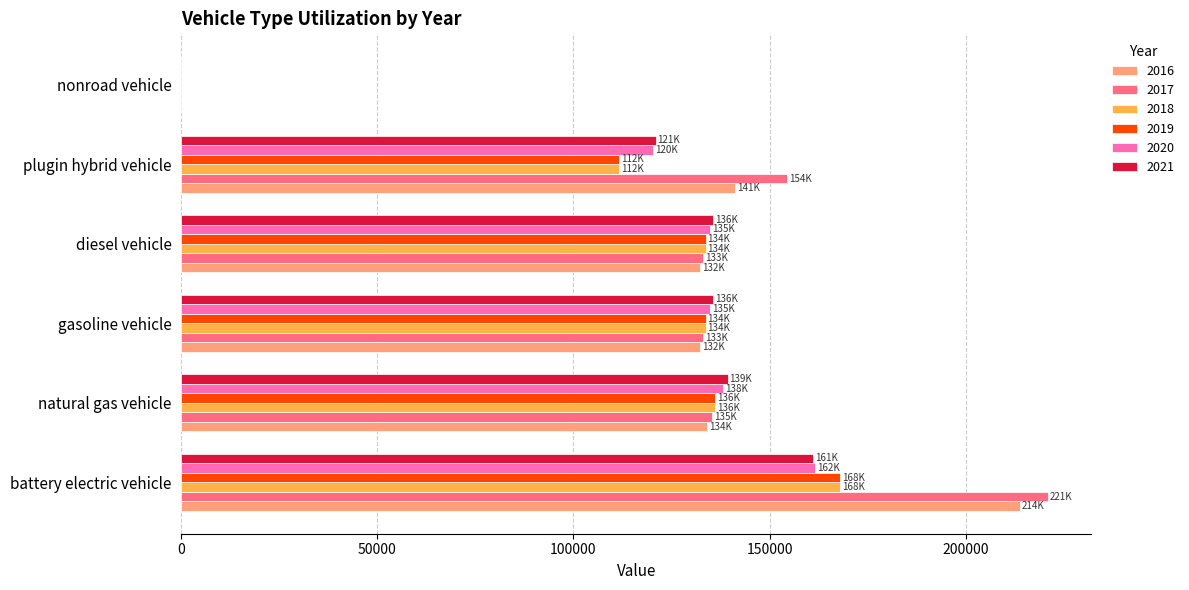

The 2016 series shows 278721.8 at battery electric vehicle. True or false?

False